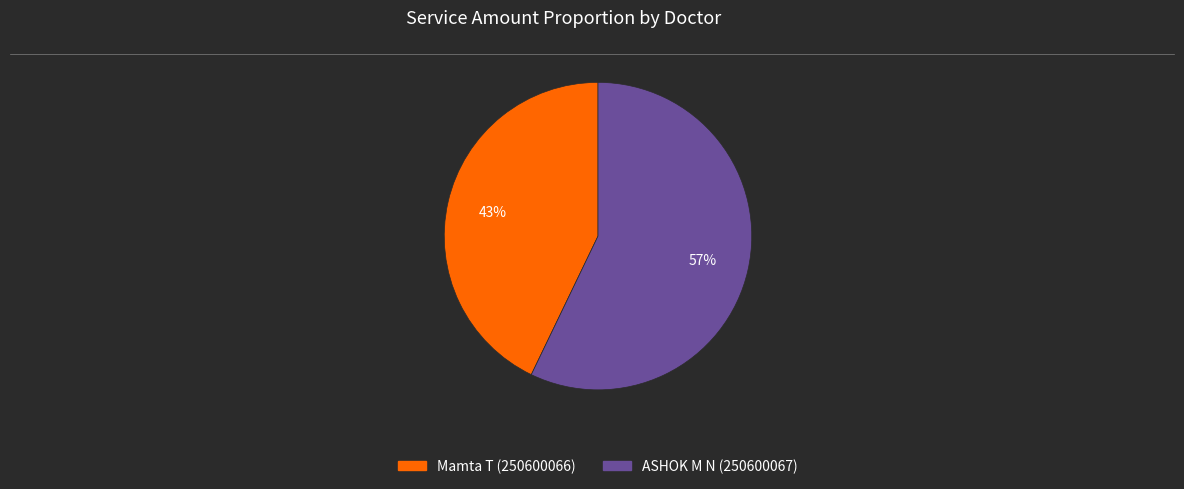

Which slice is the largest?

ASHOK M N (250600067)